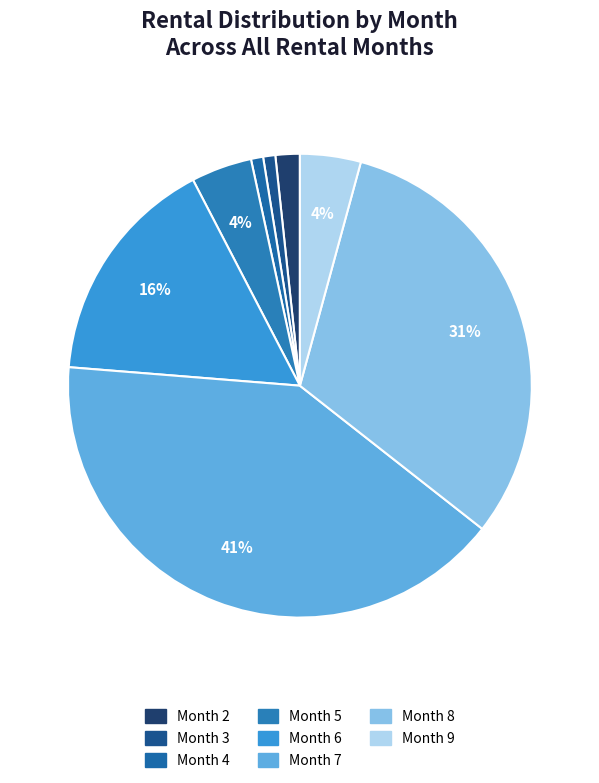

Does any single category account for the majority?

No